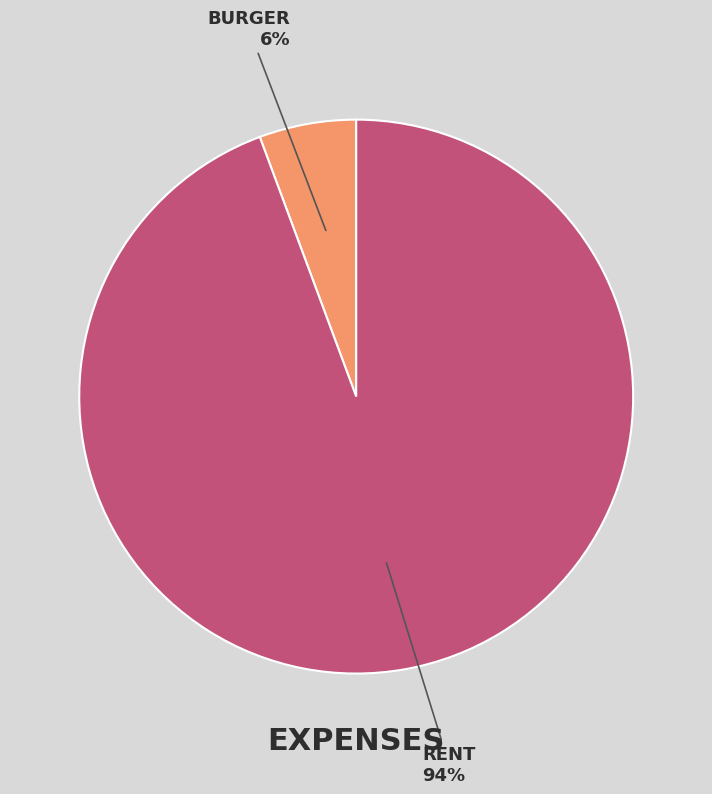

Is there a majority slice in this chart?

Yes